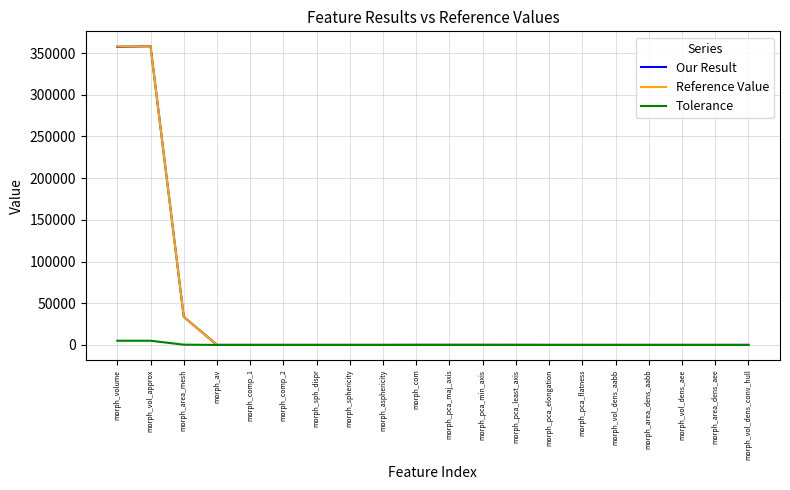

Which series changed the most between morph_volume and morph_sph_dispr?

Reference Value